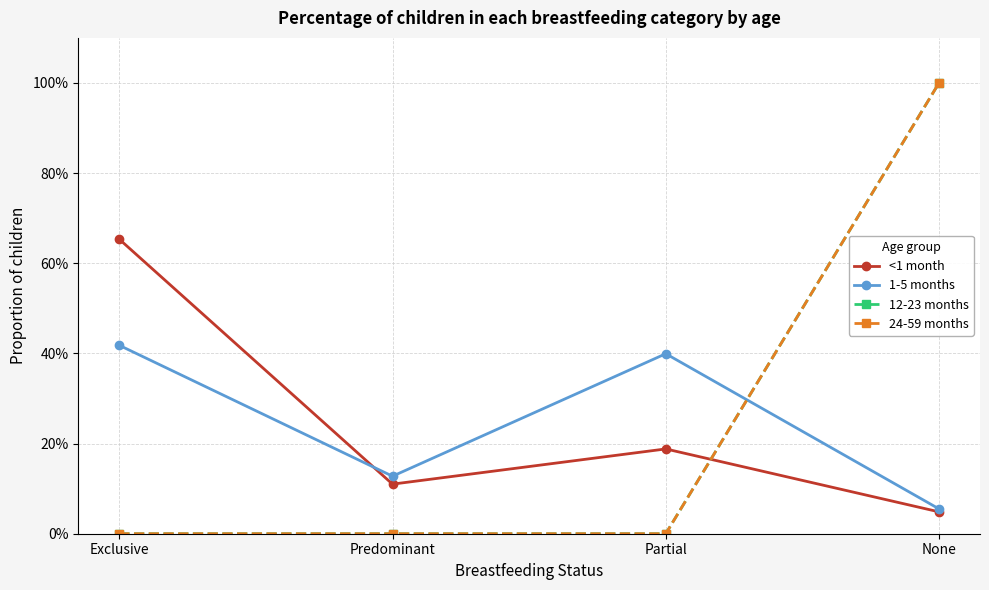

After their last crossing, which series has the higher values: <1 month or 24-59 months?

24-59 months